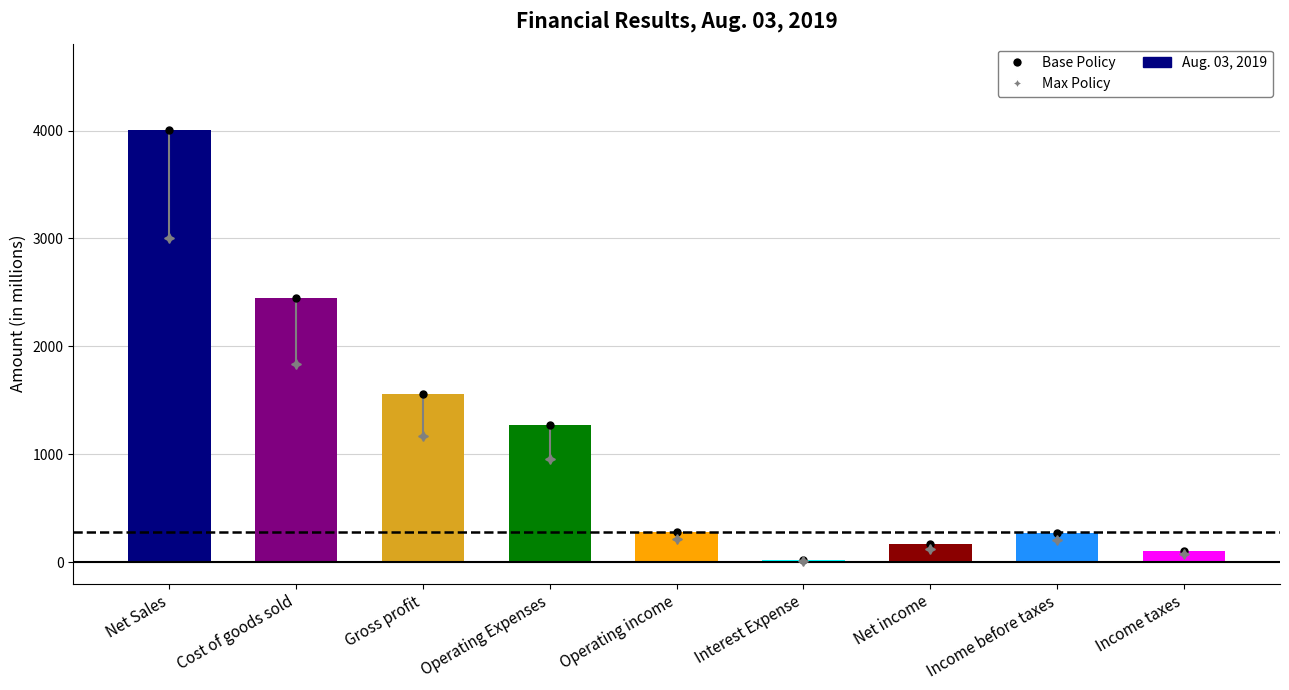

What position from the left is Net income?

7